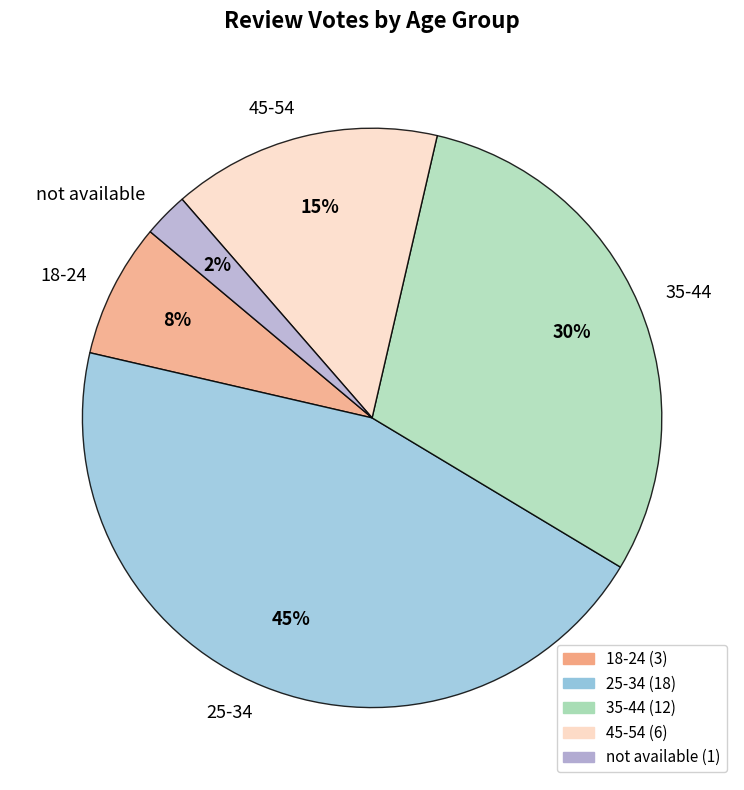

Is the sum of 35-44 and 45-54 greater than half?

No